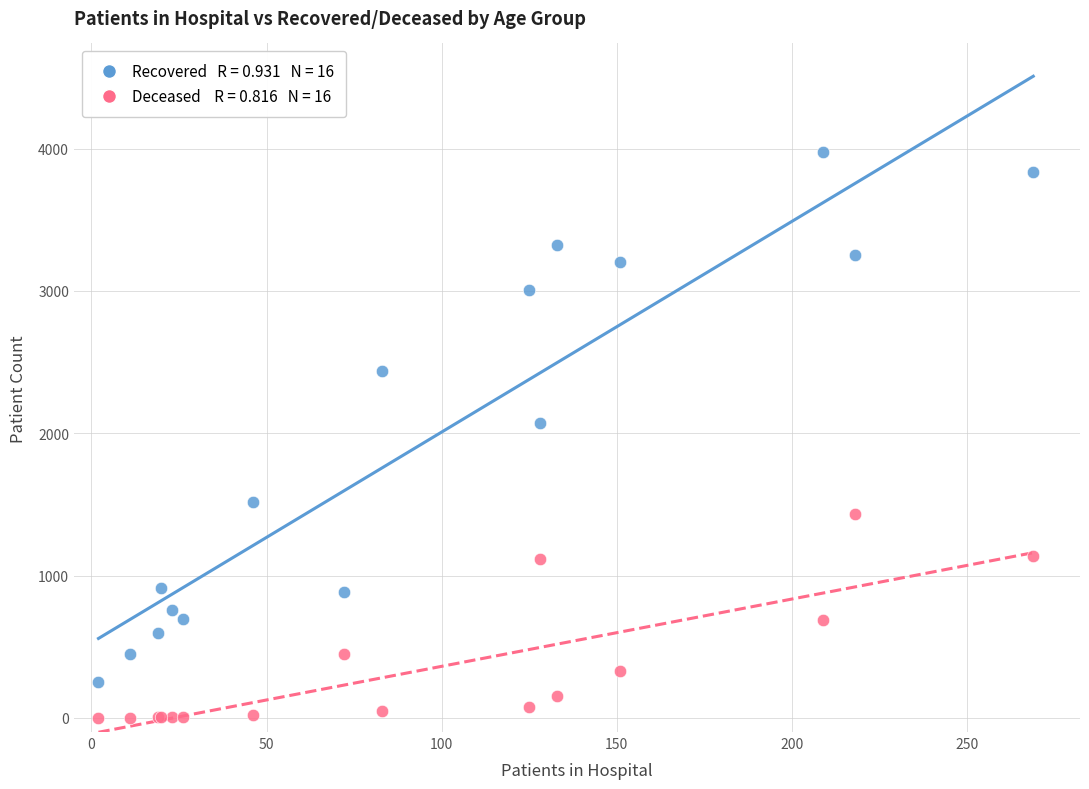

Across all series, what Y value is closest to 1987?

2072